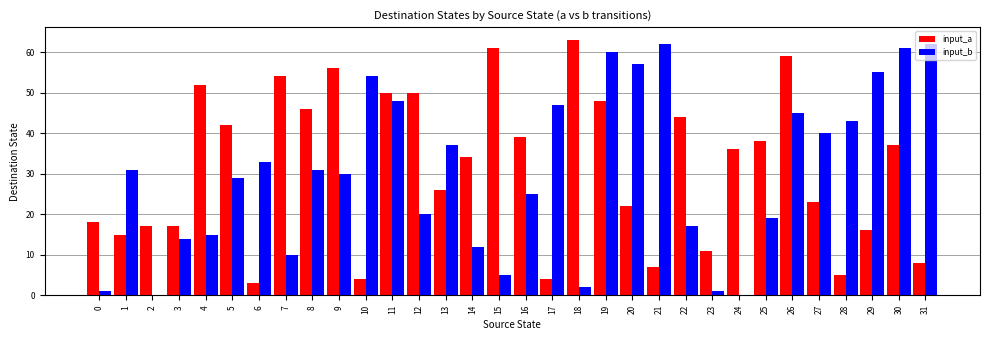

Reading left to right, what are all the values shown in this chart?

input_a: 18	15	17	17	52	42	3	54	46	56	4	50	50	26	34	61	39	4	63	48	22	7	44	11	36	38	59	23	5	16	37	8
input_b: 1	31	0	14	15	29	33	10	31	30	54	48	20	37	12	5	25	47	2	60	57	62	17	1	0	19	45	40	43	55	61	62